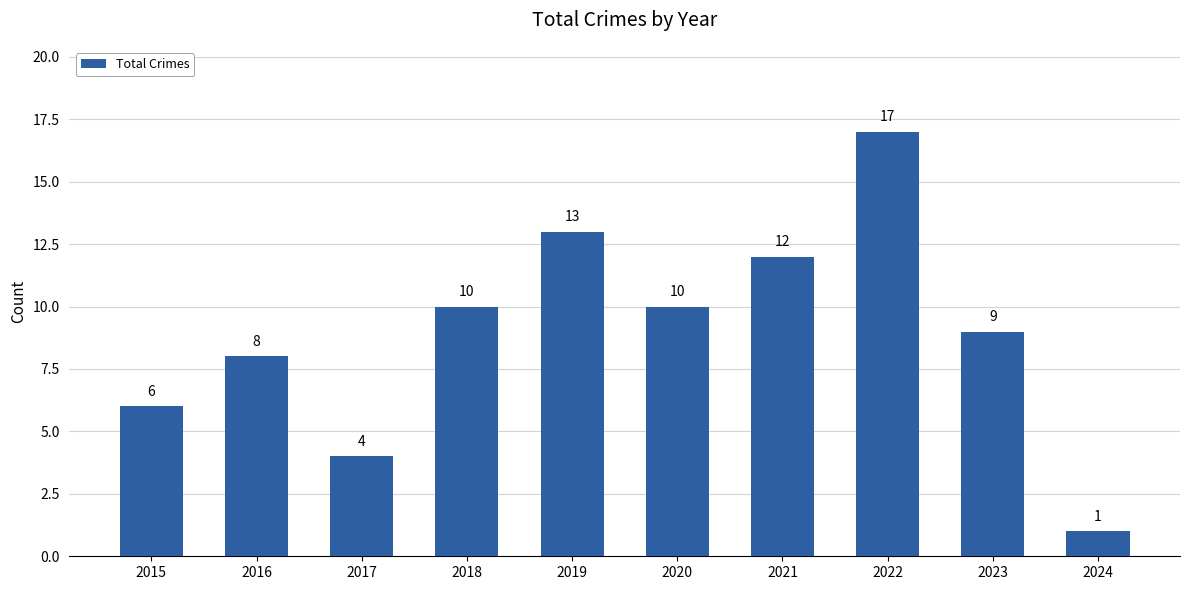

Which has a higher value, 2021 or 2018?

2021